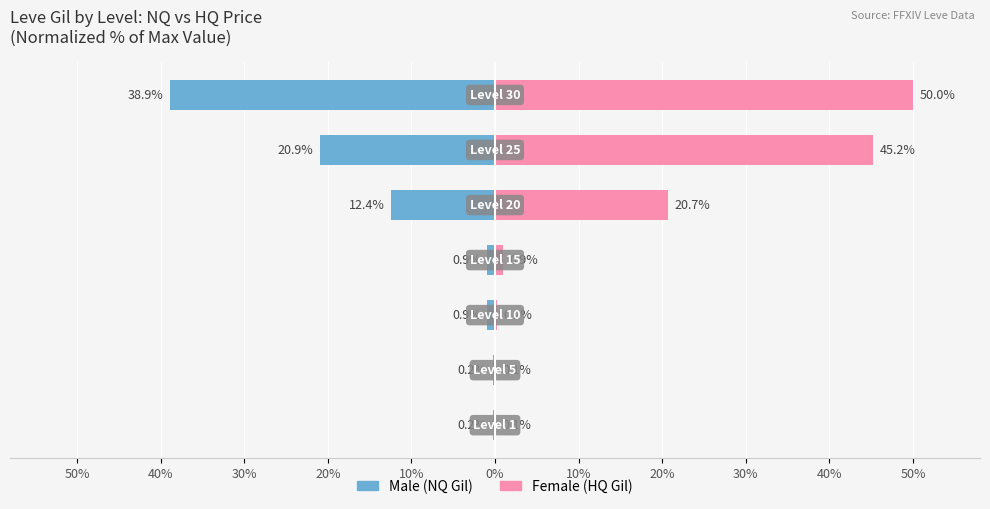

List the series in order of their overall mean, highest first.

Female (HQ Gil), Male (NQ Gil)